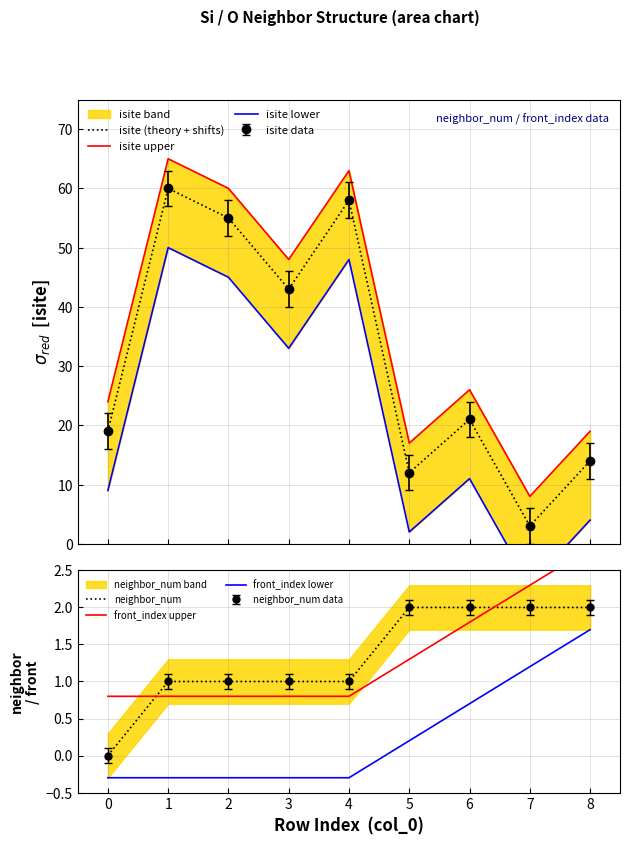

True or false: front_index upper has a value of 1.1 at 4.

False